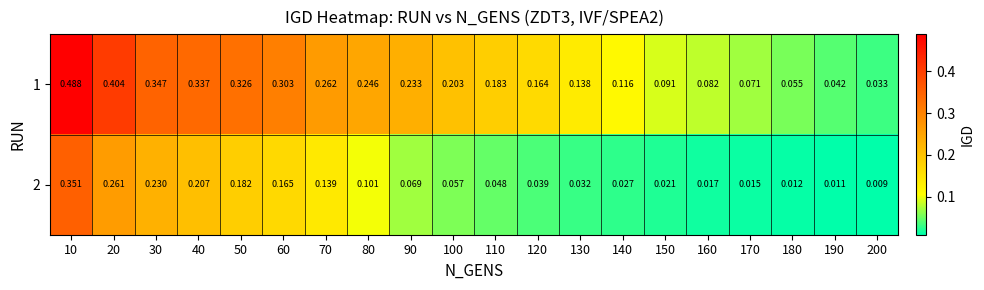

Is the value of 1 at 30 greater than the value of 2 at 40?

Yes